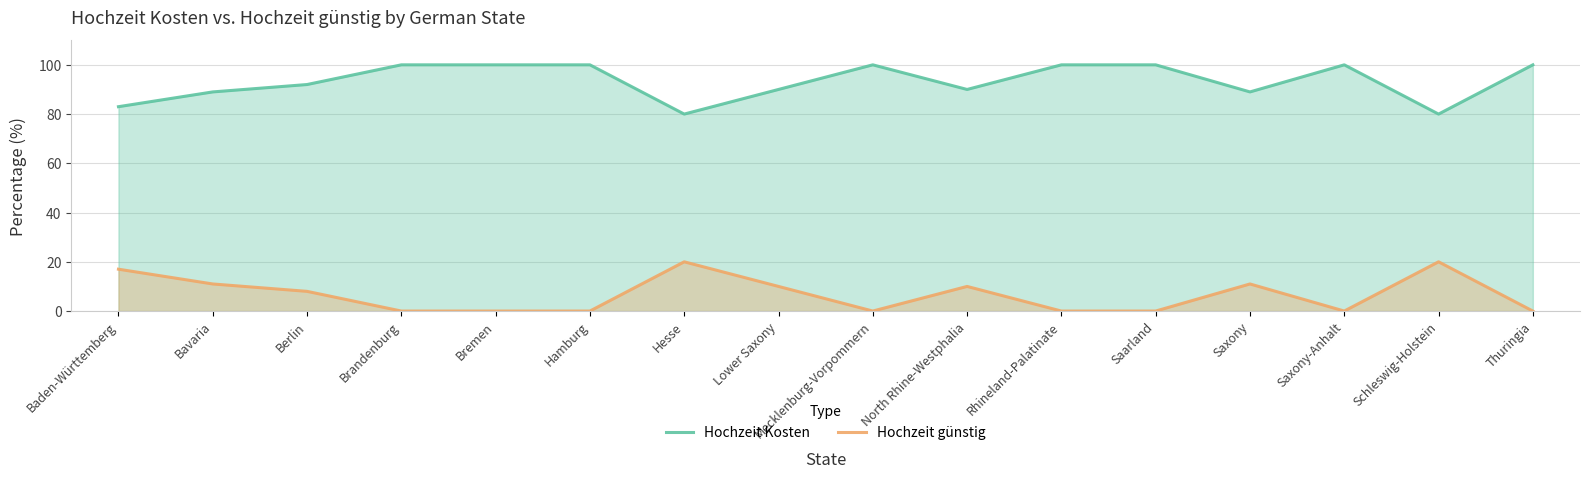

Which series has the largest total across all categories?

Hochzeit Kosten